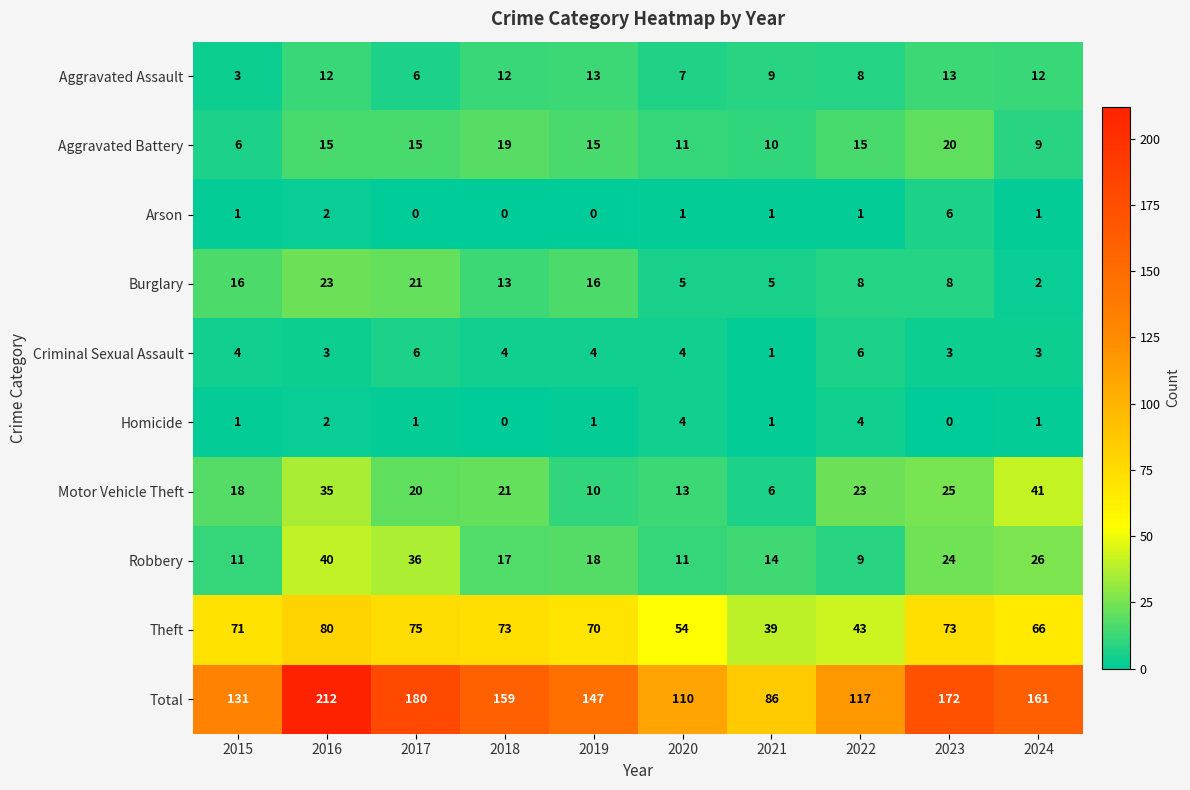

How many distinct data groups are displayed?

10